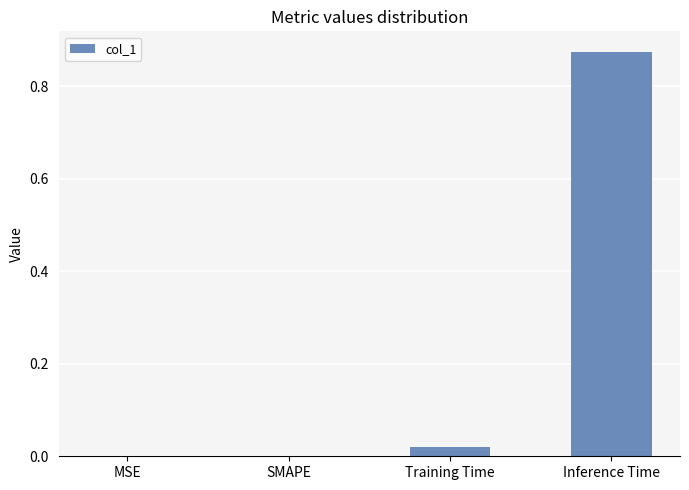

Does the chart contain stacked bars?

No